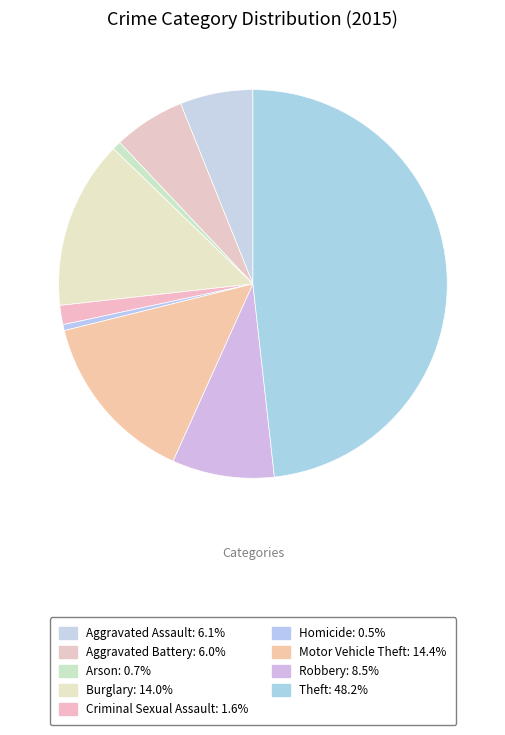

Which category has the smallest portion of the pie?

Homicide